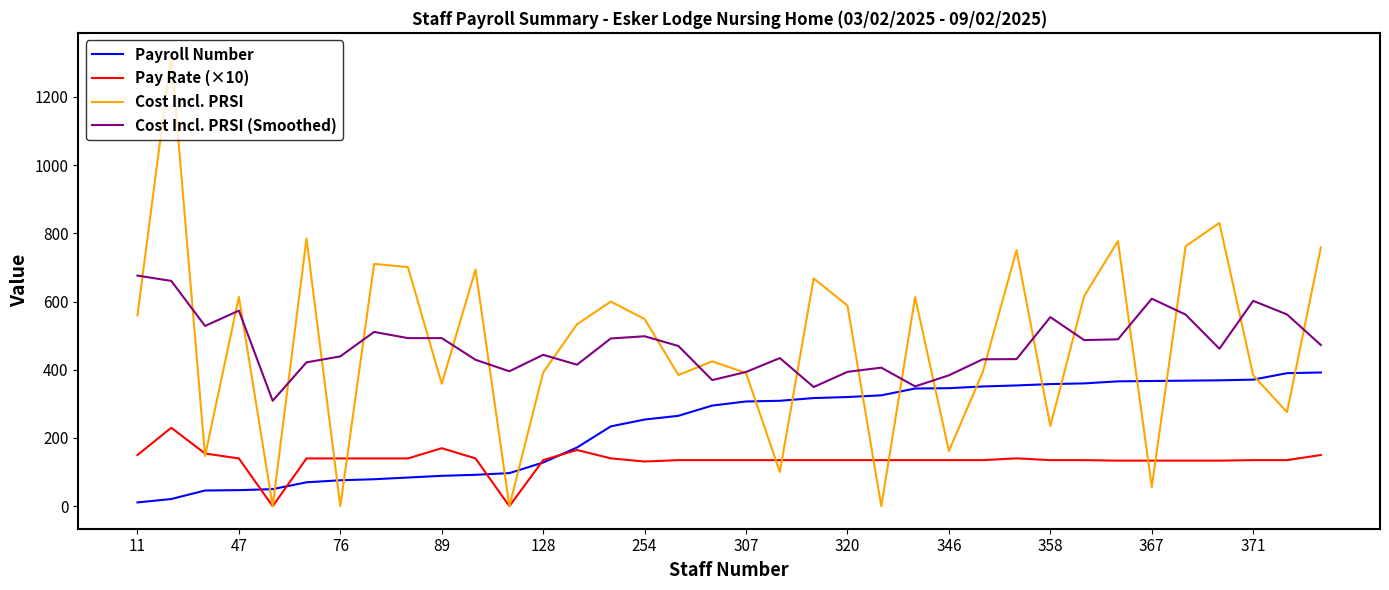

True or false: Pay Rate (×10) and Cost Incl. PRSI (Smoothed) cross at least once.

False